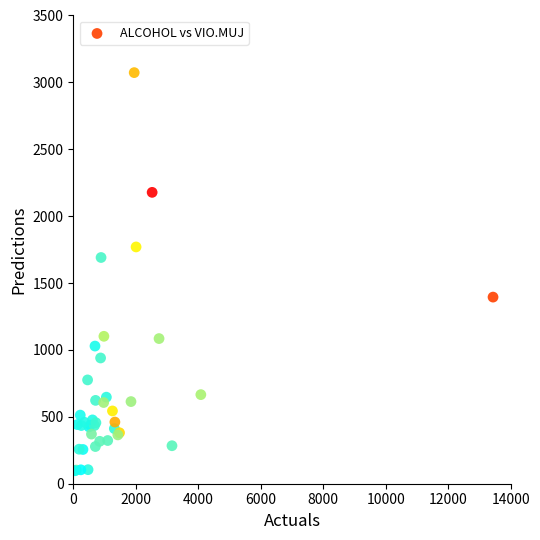

What Y value in the scatter plot is closest to 1585?

1691